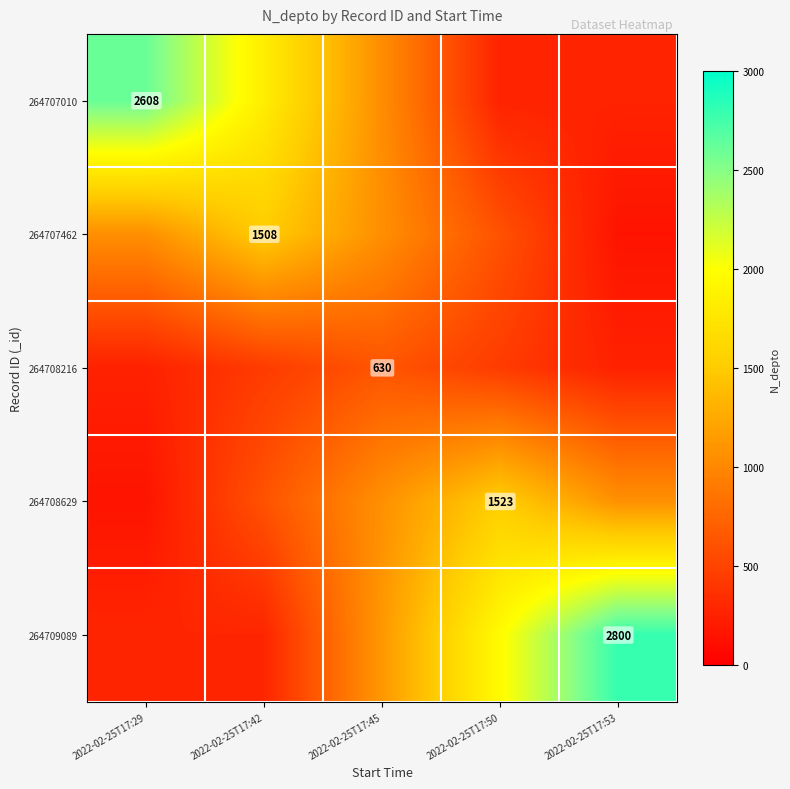

Which category has the lowest value in the 264707462 series?

2022-02-25T17:53